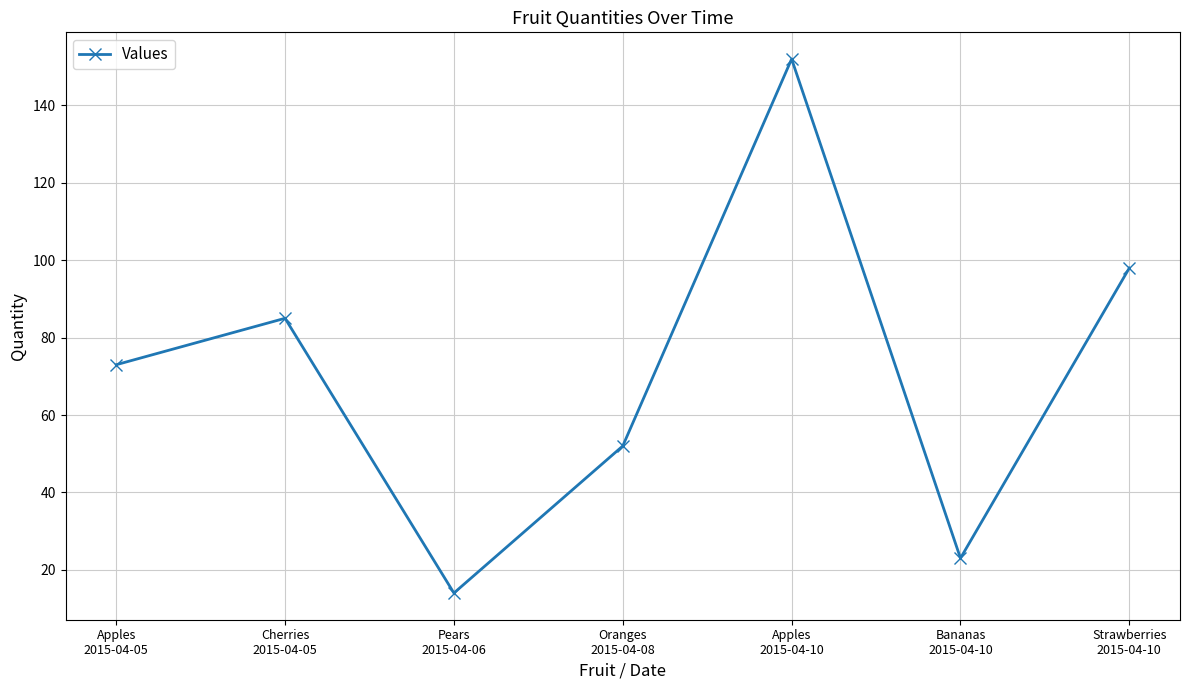

How many data points does each series have?

7